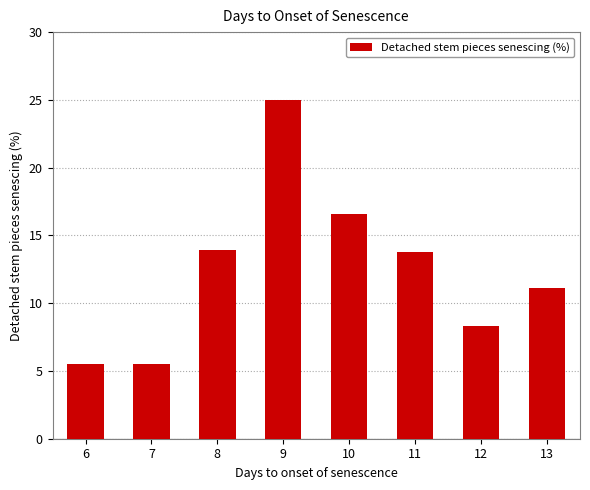

Which category has the highest value across all series?

9